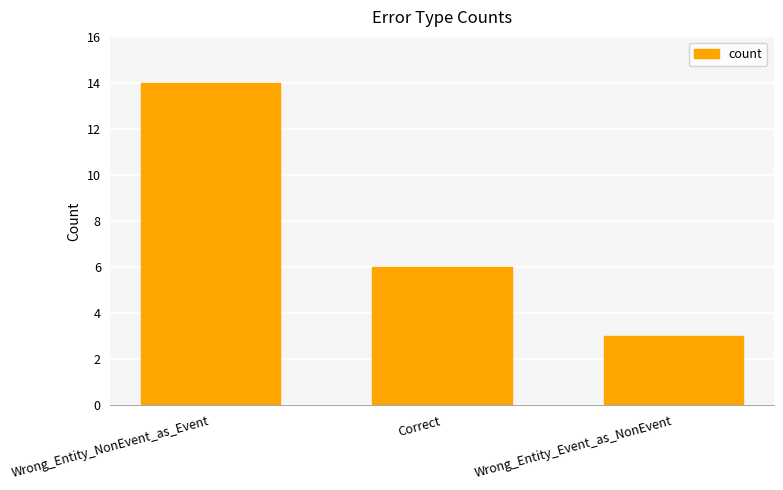

What is the sum of all values?

23